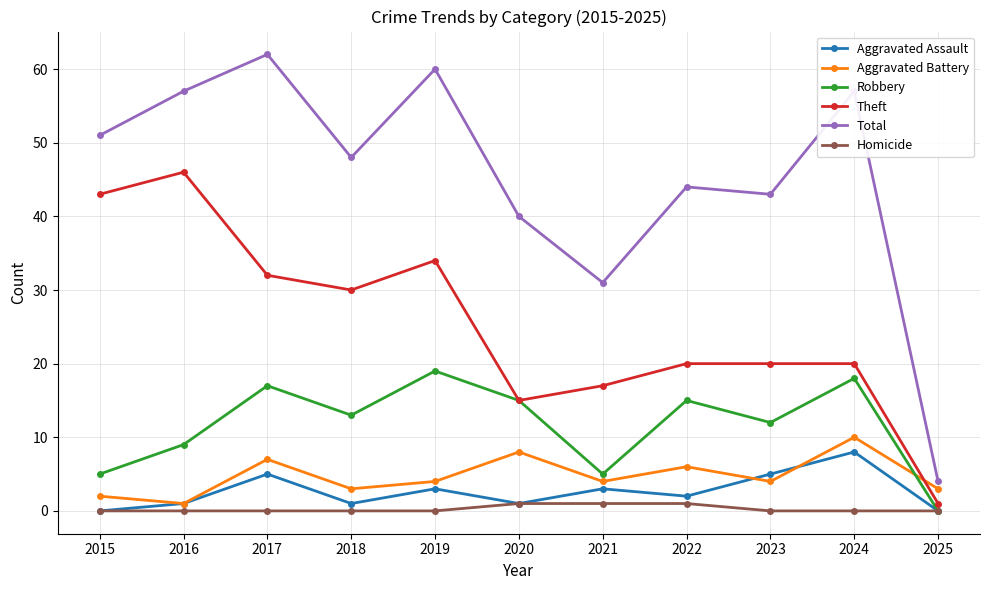

At which label does Total first exceed 48?

2015